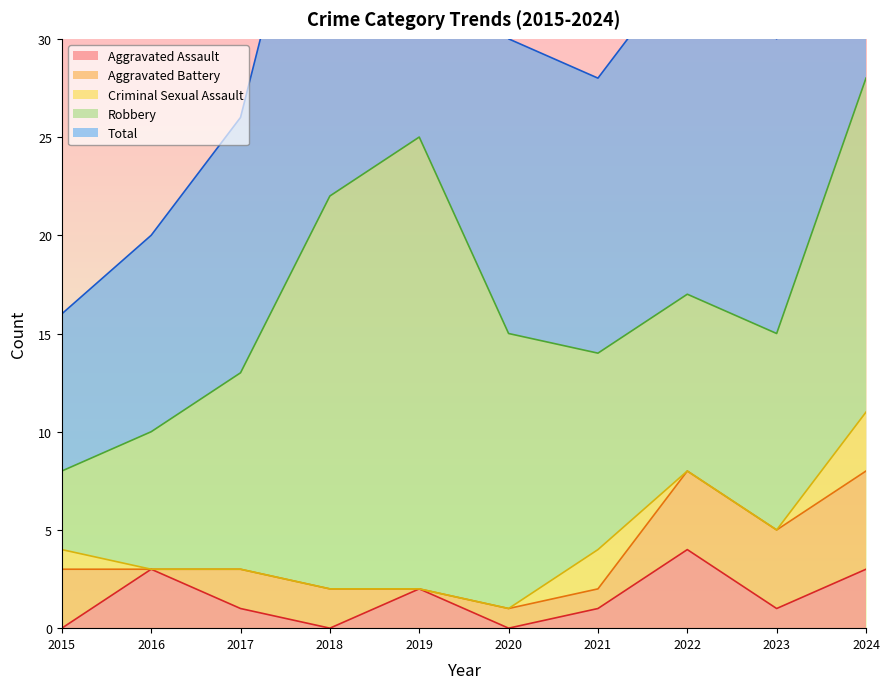

Rank the categories by Total value from highest to lowest.

2024, 2019, 2018, 2022, 2020, 2023, 2021, 2017, 2016, 2015